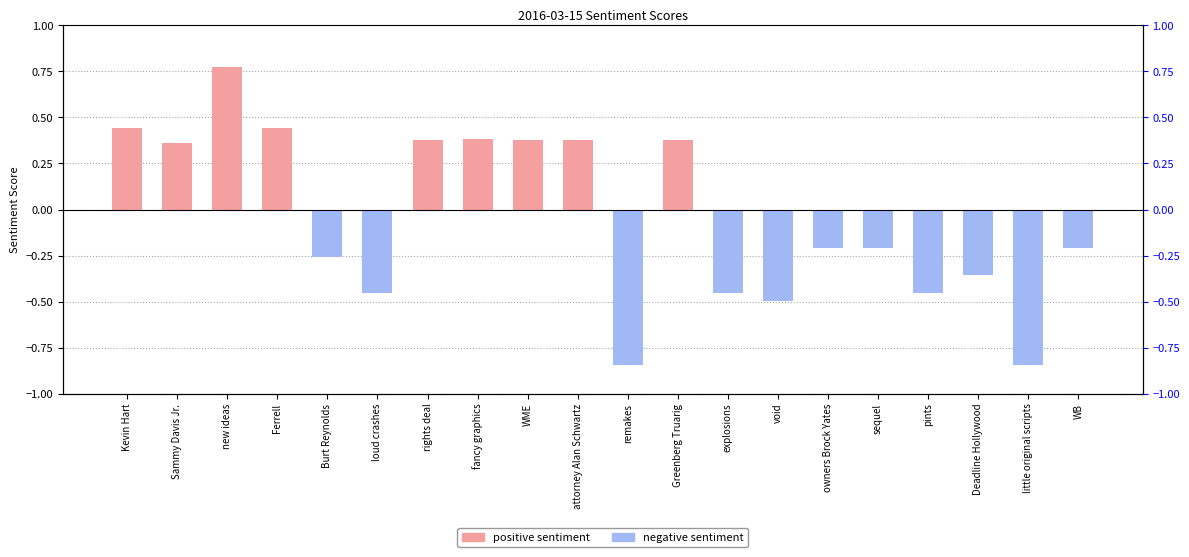

What is the label of the 12th bar from the right?

WME